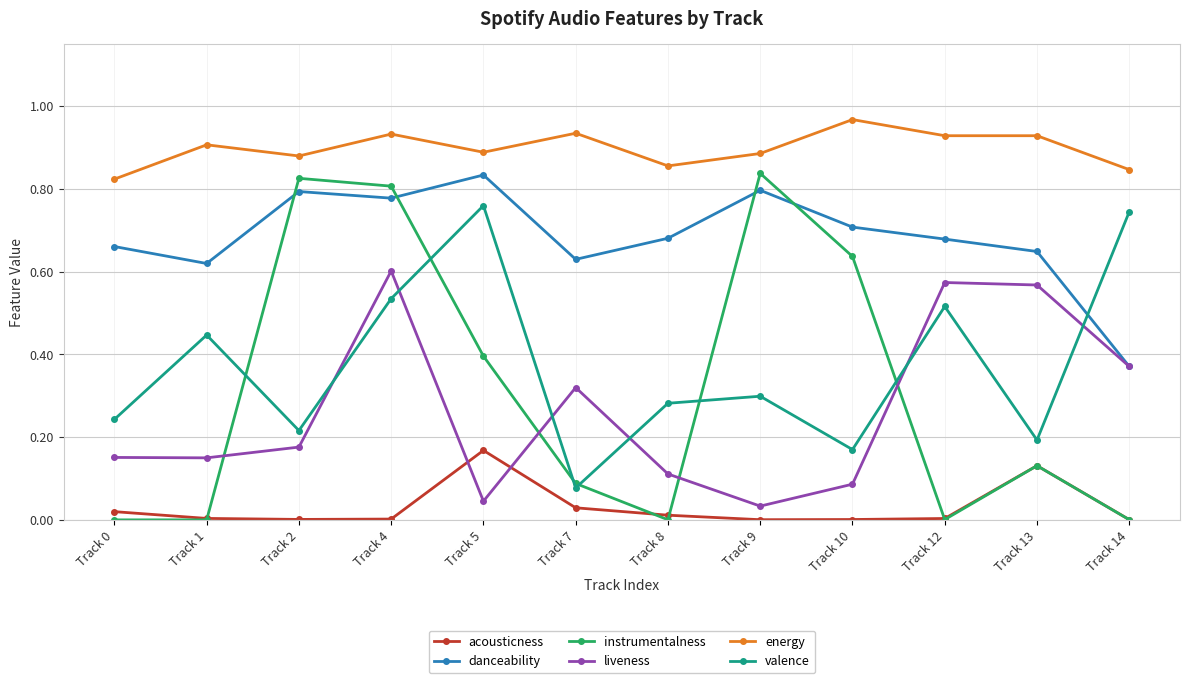

In instrumentalness, how many points are higher than both neighbors (excluding endpoints)?

3